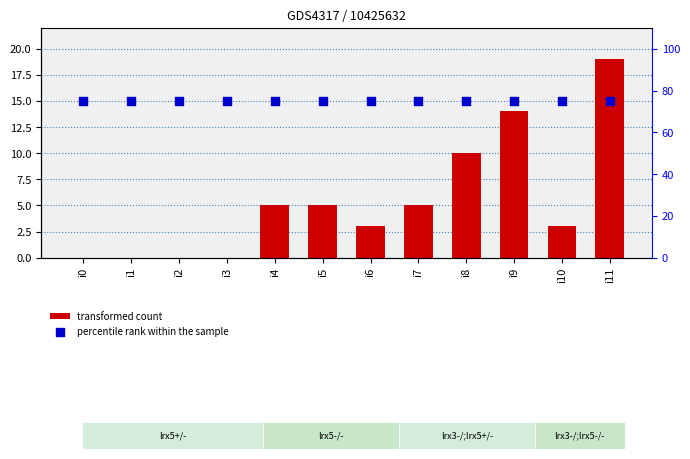

At how many categories does at least one series exceed 48?

12